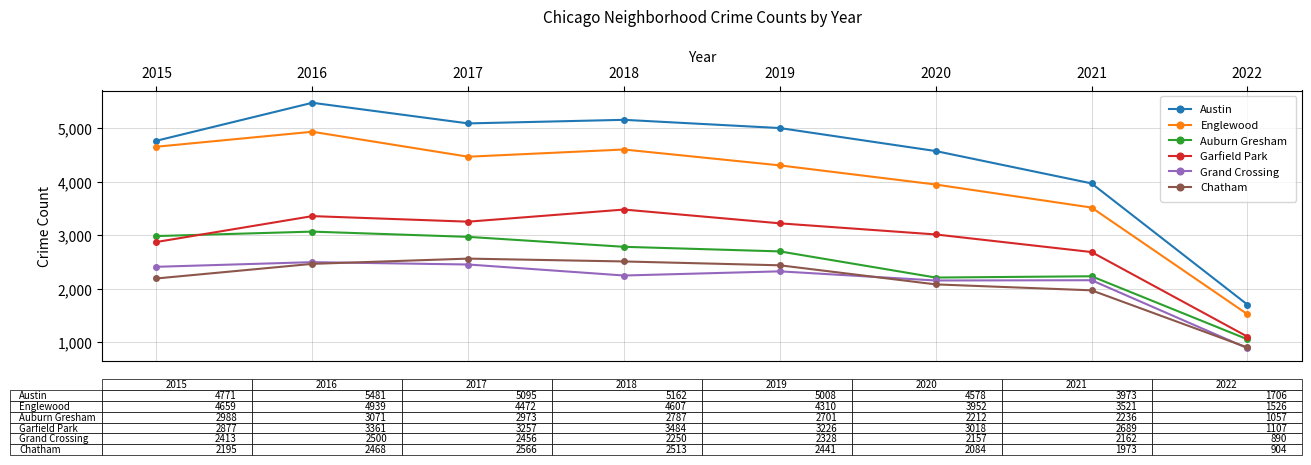

What is the minimum value shown in the chart?

890